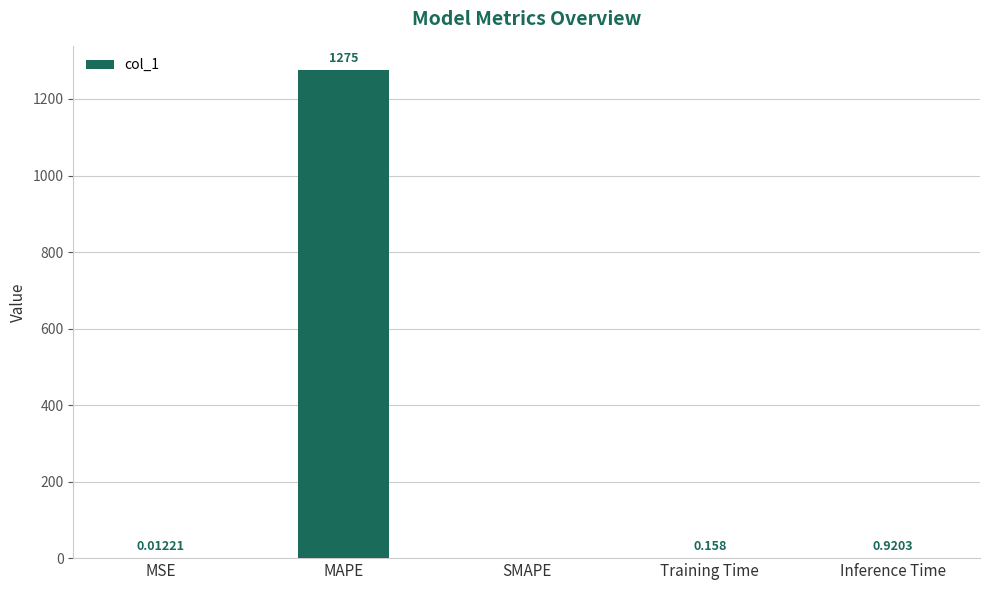

Which label corresponds to the largest value in the chart?

MAPE